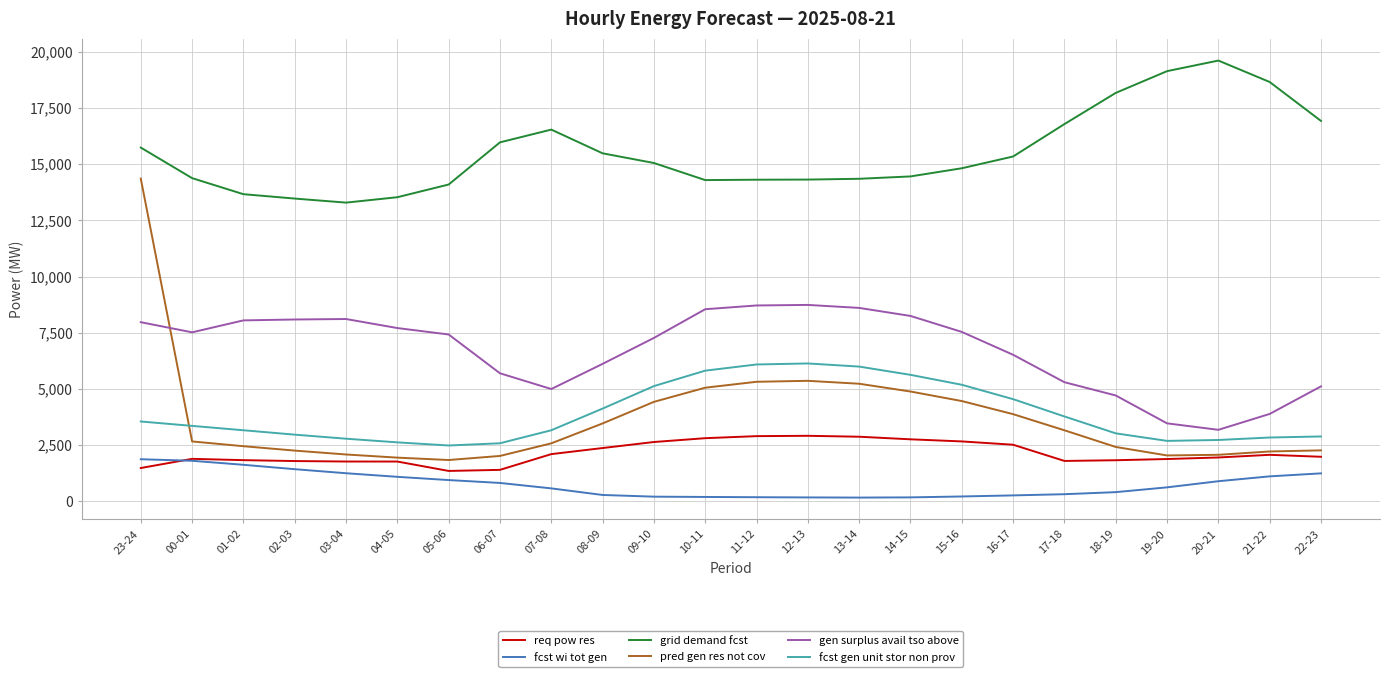

Is it true that req pow res equals 1791 at 02-03?

True